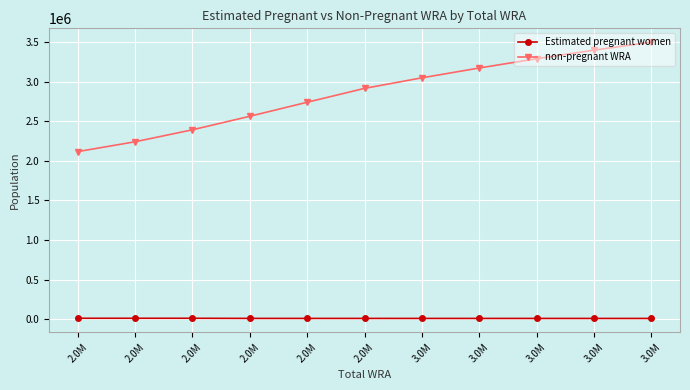

Which has a higher value, 3.0M or 3.0M?

3.0M